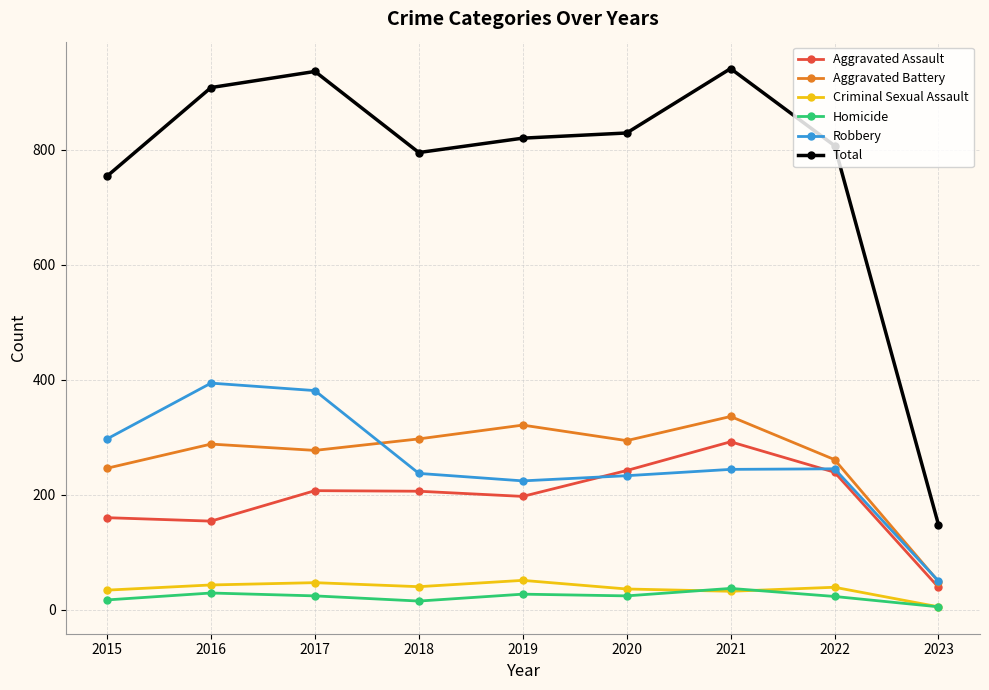

What is the value of the Aggravated Assault point at the 1st from the left?

160